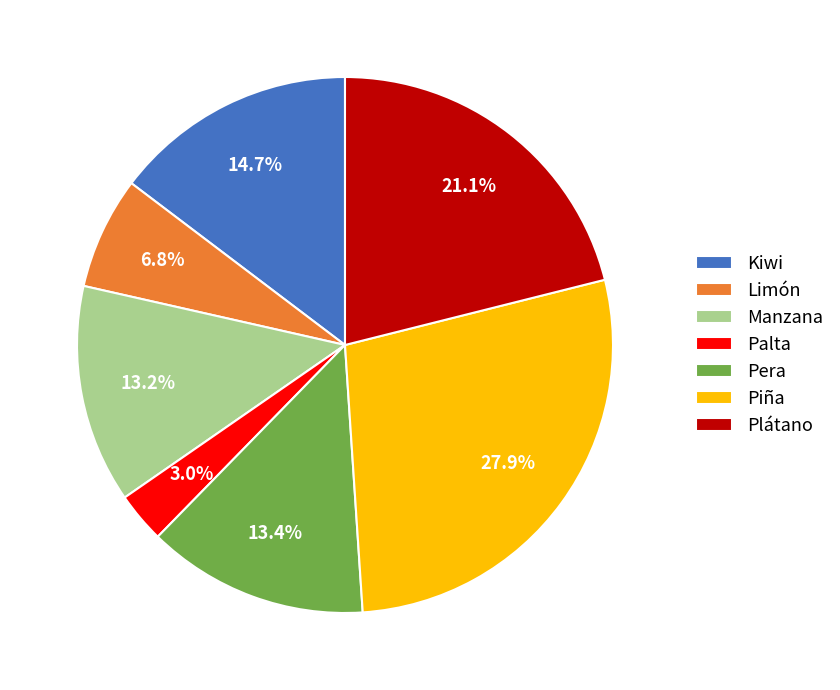

What is the smallest slice in the pie chart?

Palta